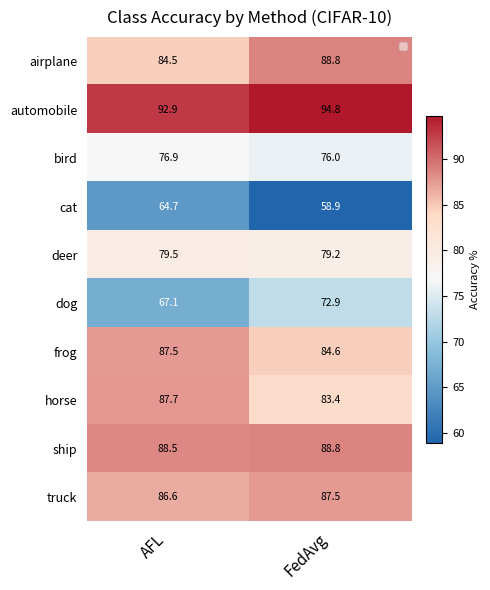

At which category does the chart reach its minimum across all series?

FedAvg